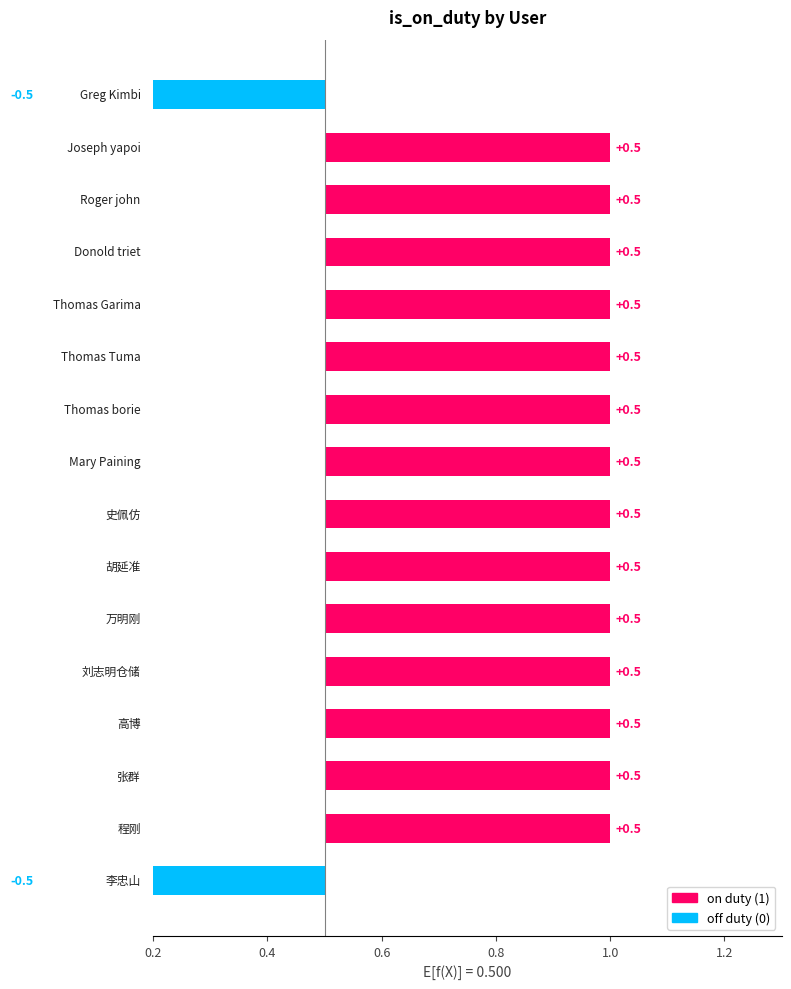

What is the maximum value shown in the chart?

1